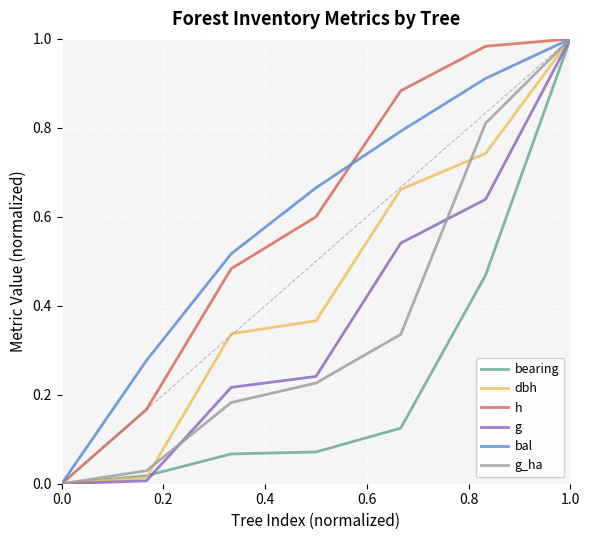

The dbh series shows 0.0 at 0.0. True or false?

True